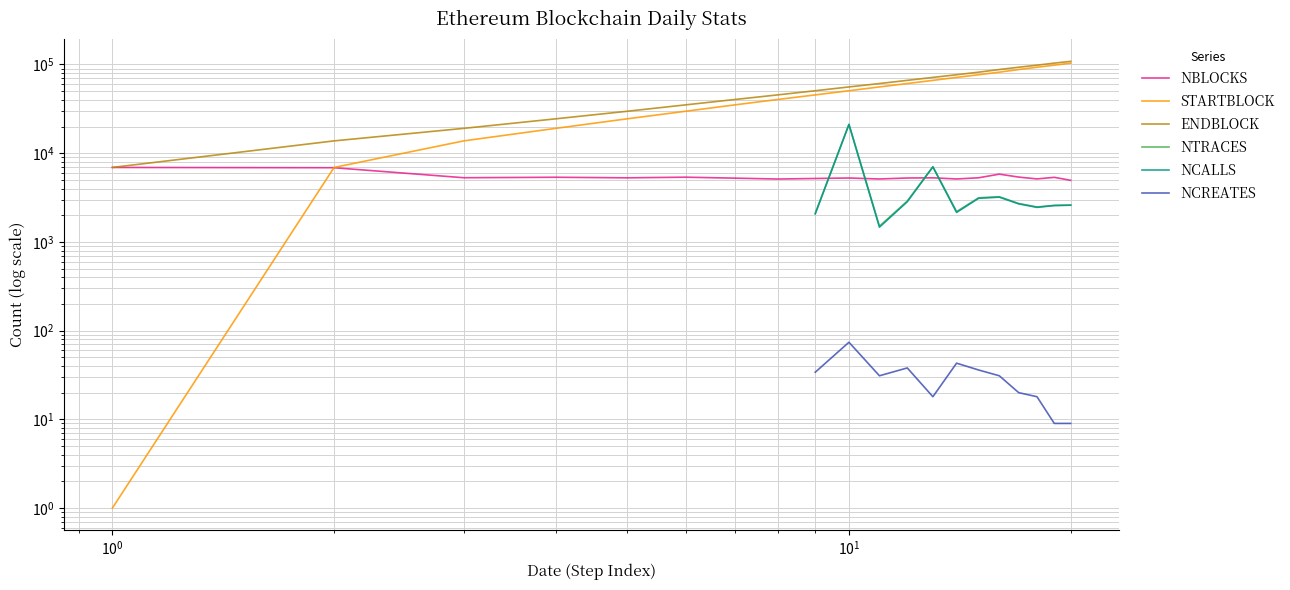

What are all the series names shown in the legend?

NBLOCKS, STARTBLOCK, ENDBLOCK, NTRACES, NCALLS, NCREATES